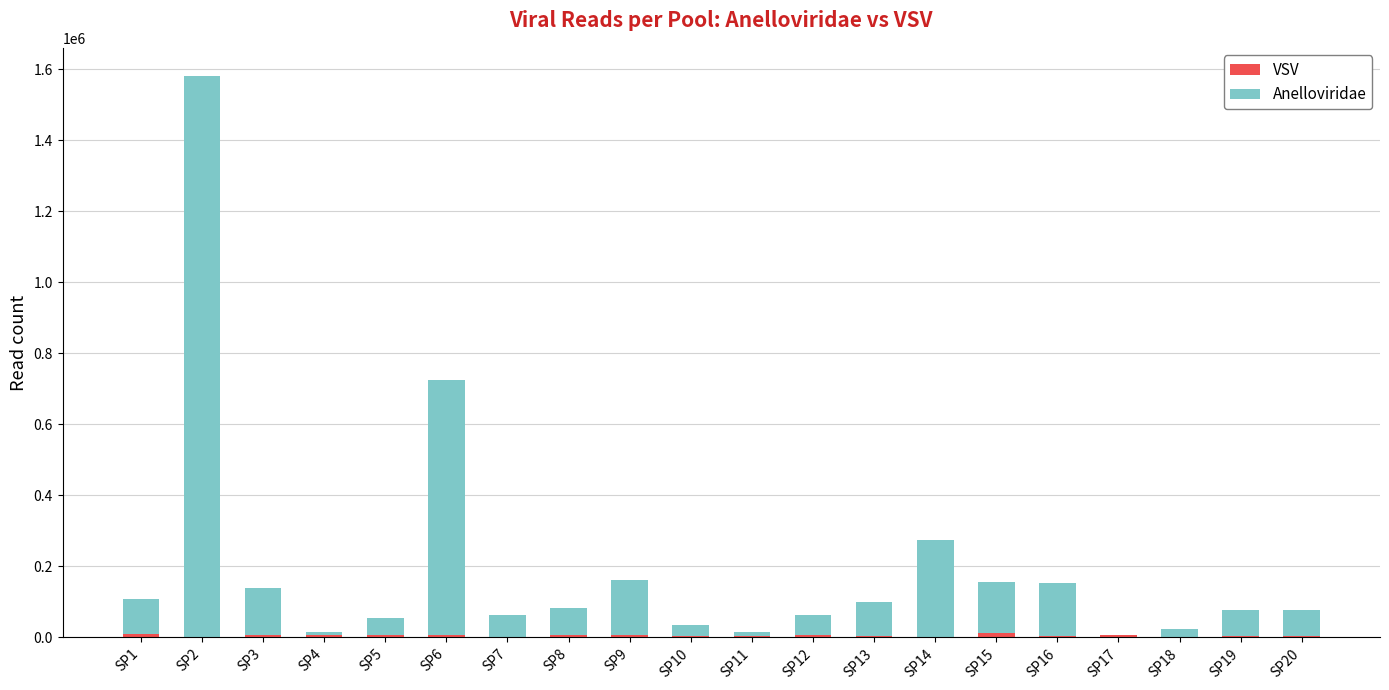

At which category is the sum across all series the highest?

SP2